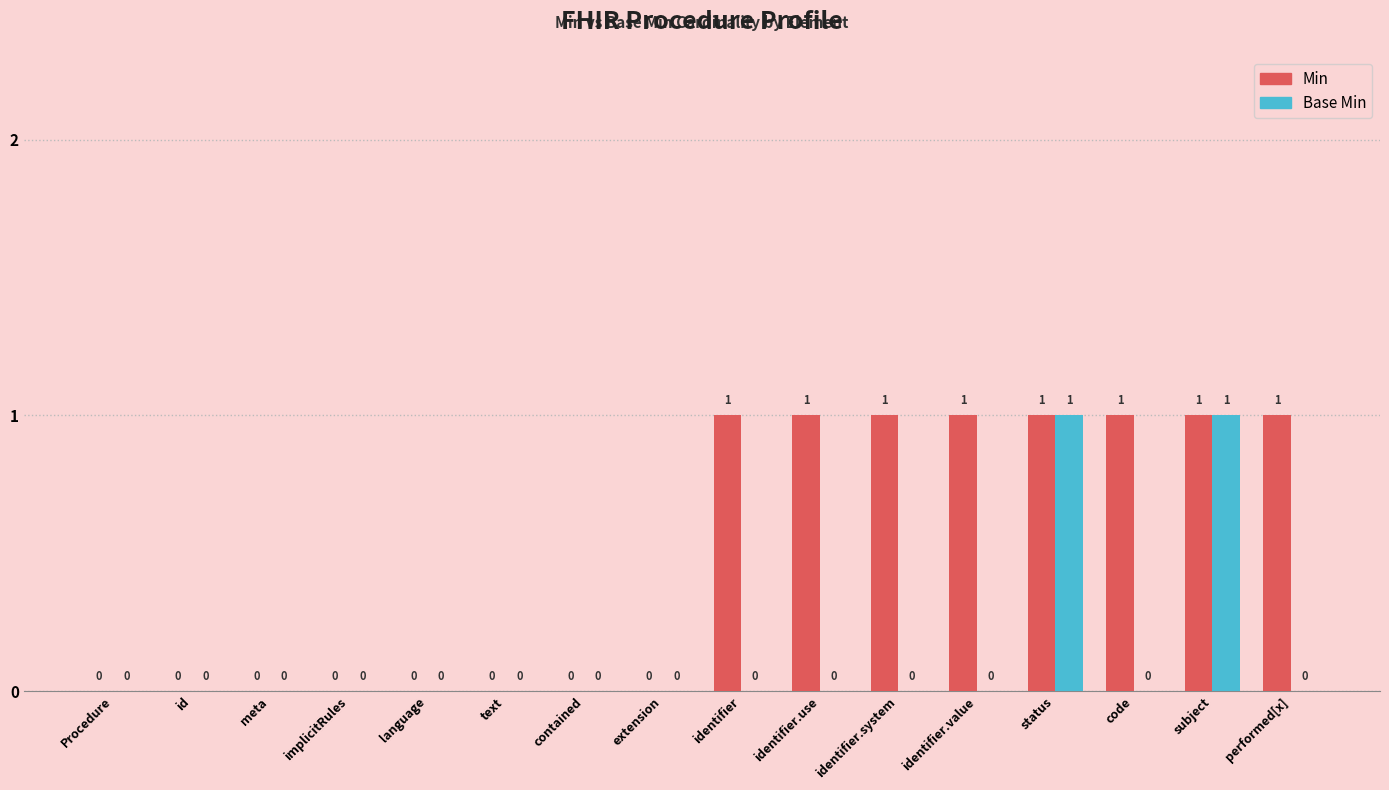

Count the number of data series in this chart.

2